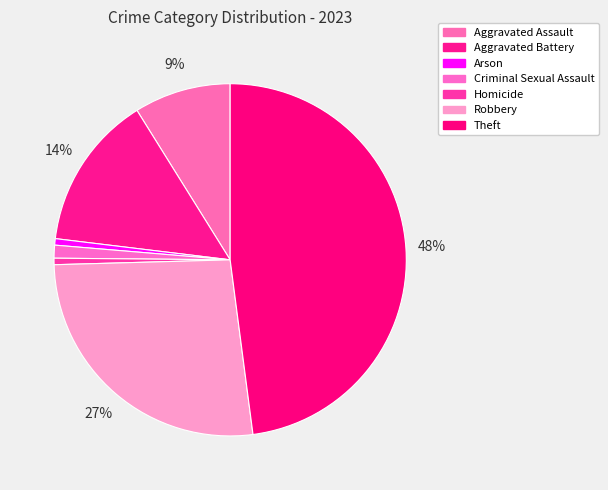

To the nearest percent, what portion does Aggravated Assault represent?

9%